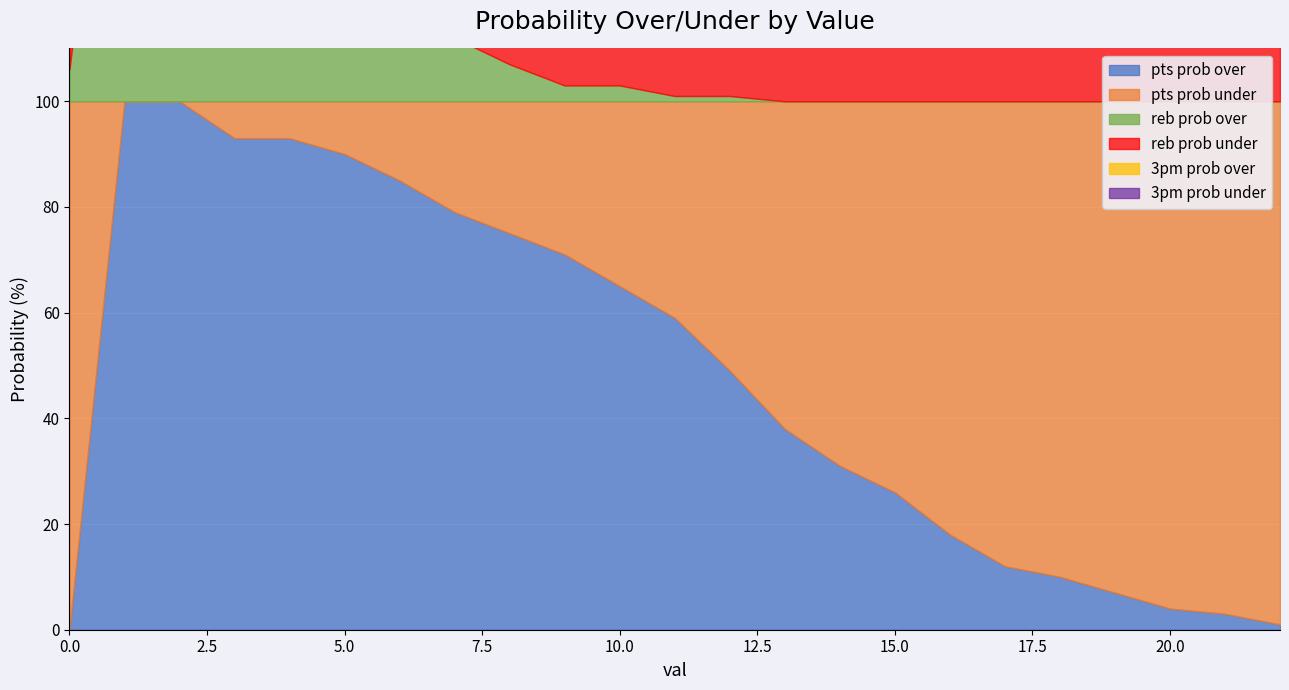

List the labels in order of pts prob over value, largest first.

1, 2, 3, 4, 5, 6, 7, 8, 9, 10, 11, 12, 13, 14, 15, 16, 17, 18, 19, 20, 21, 22, 0